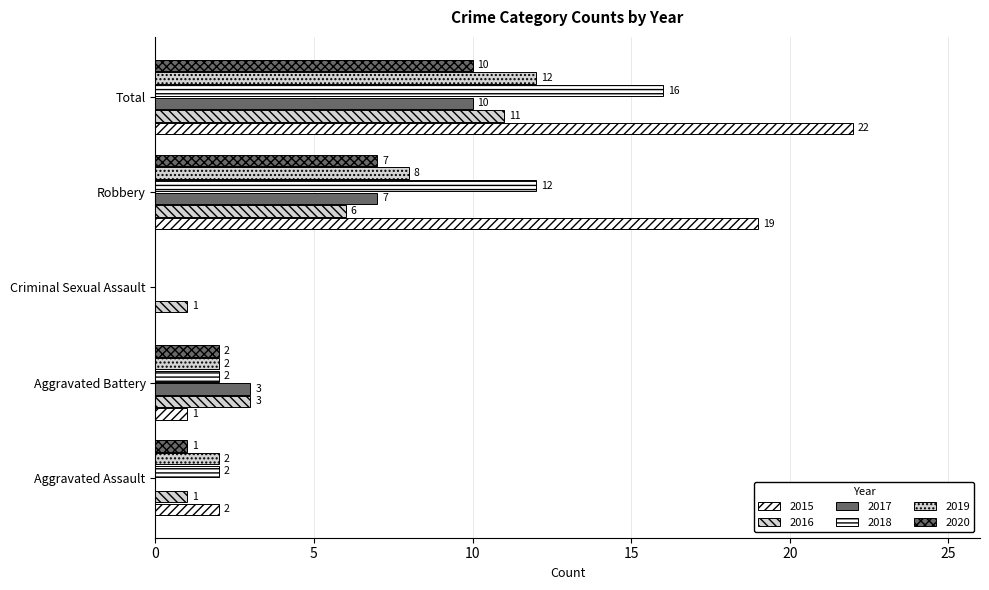

How many positive values does the 2018 series have?

4